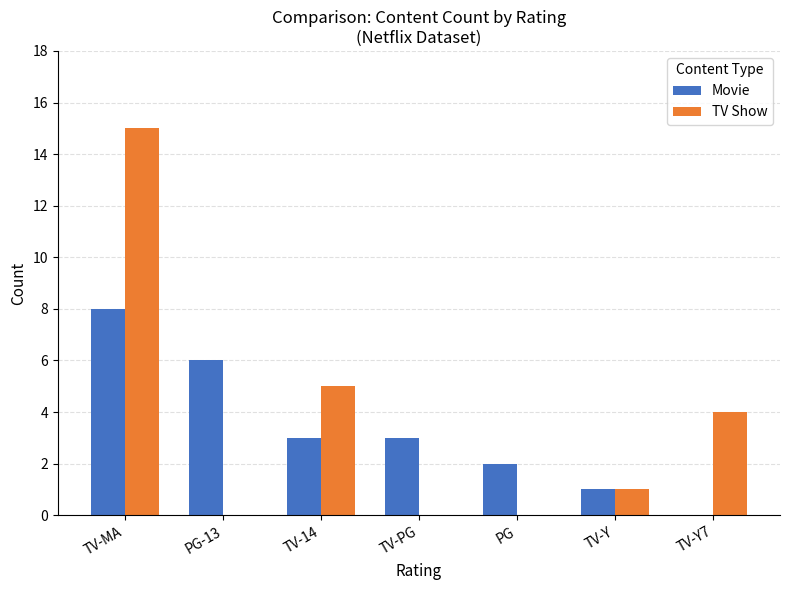

What is the sum of the Movie values at TV-MA and TV-Y?

9